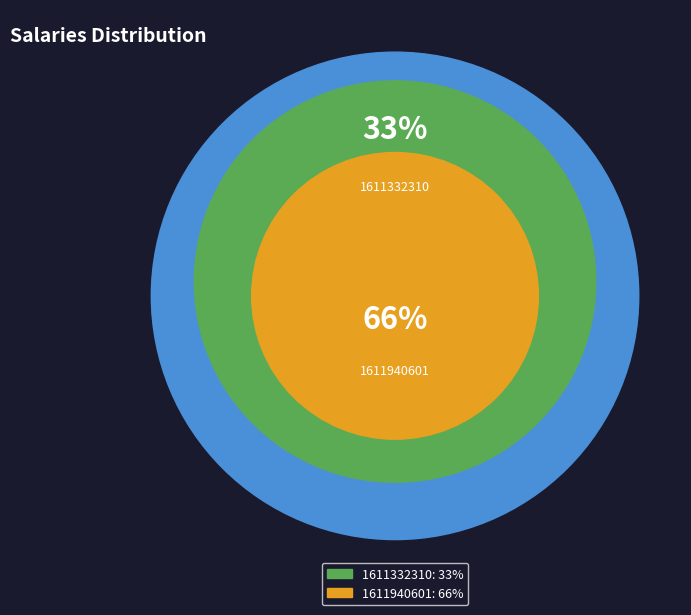

Rank the categories by value from lowest to highest.

1611332310, 1611940601